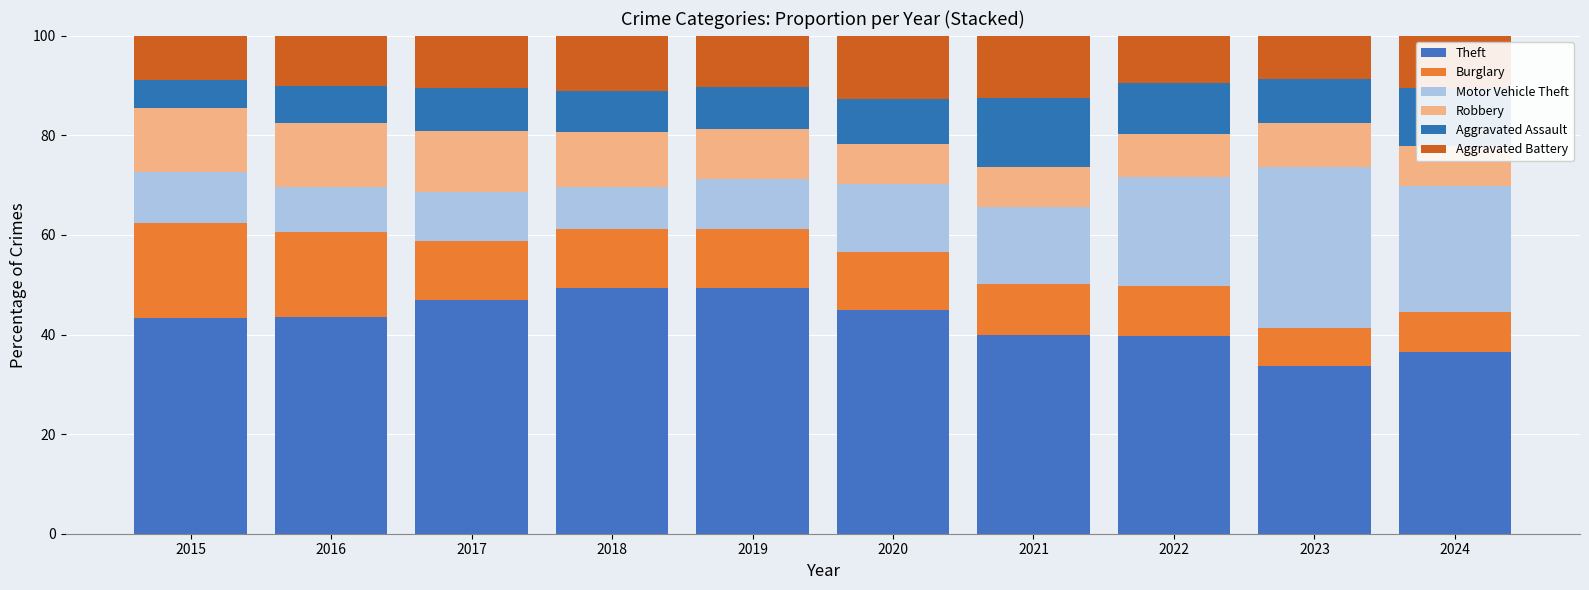

Which series changed the most between 2023 and 2024?

Motor Vehicle Theft